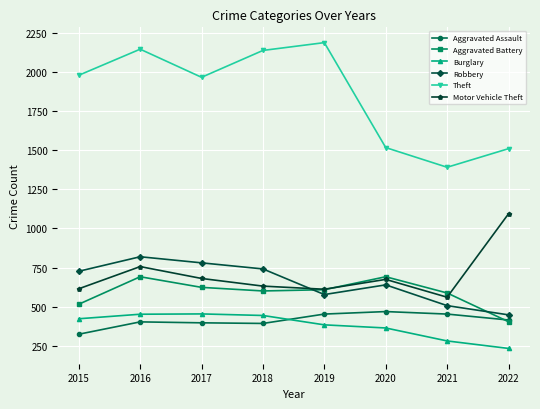

True or false: Aggravated Battery and Theft cross at least once.

False